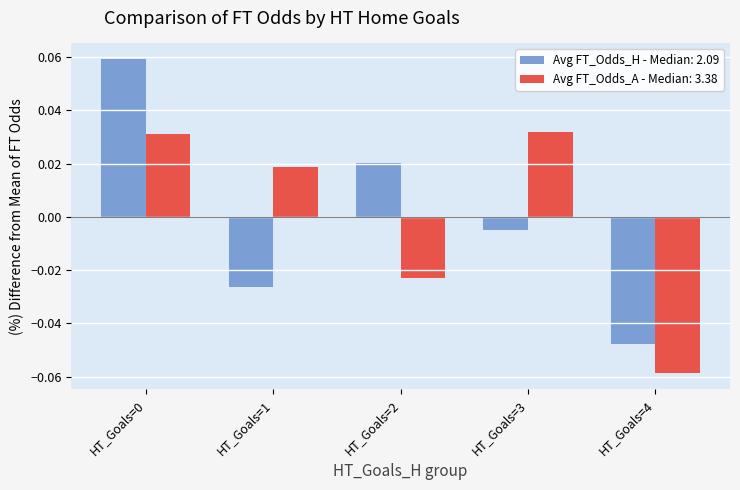

Which series changed the most between HT_Goals=0 and HT_Goals=3?

Avg FT_Odds_H - Median: 2.09